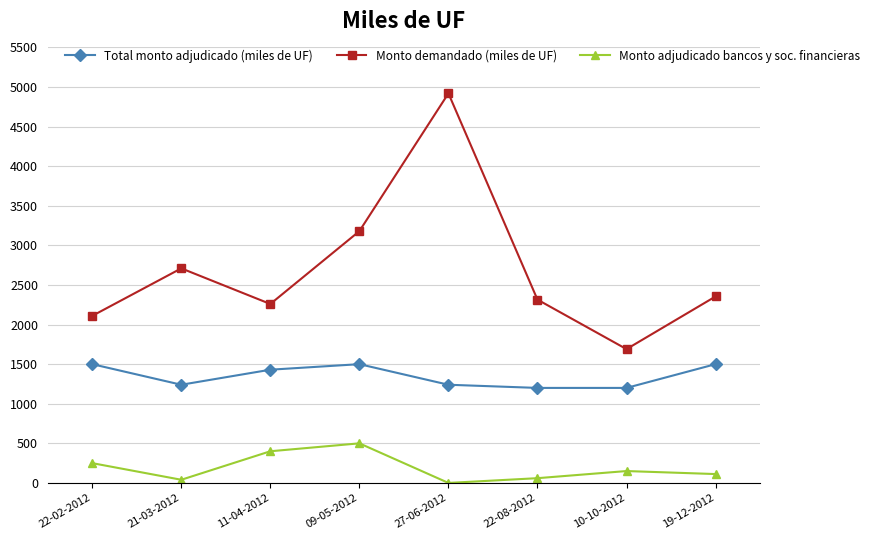

The Total monto adjudicado (miles de UF) series shows 1645 at 10-10-2012. True or false?

False